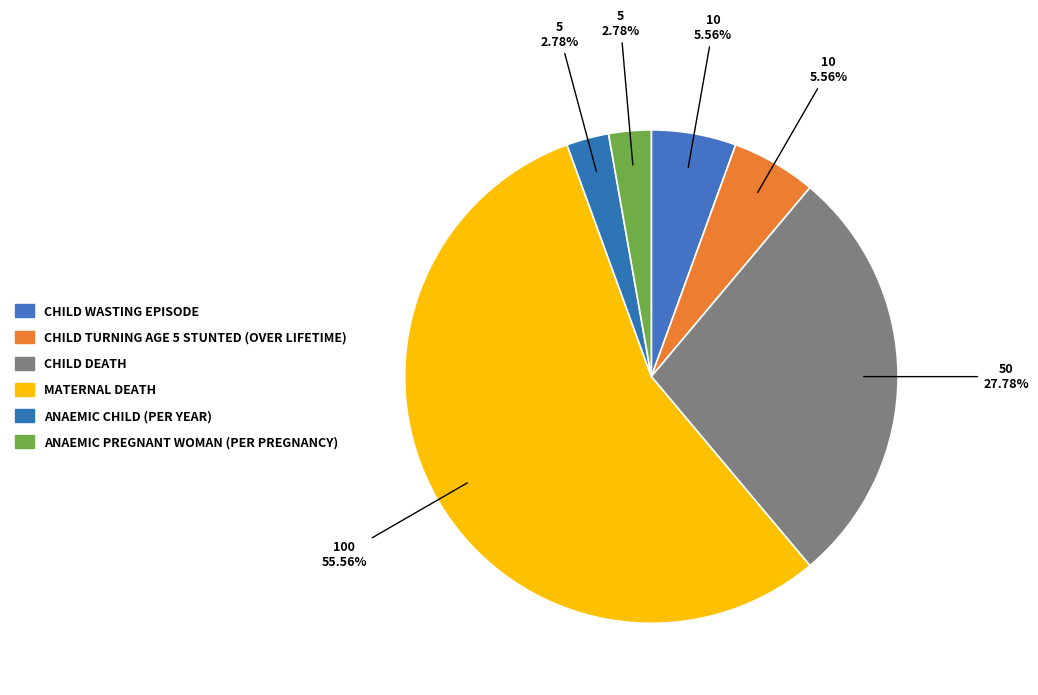

Does any single category account for the majority?

Yes